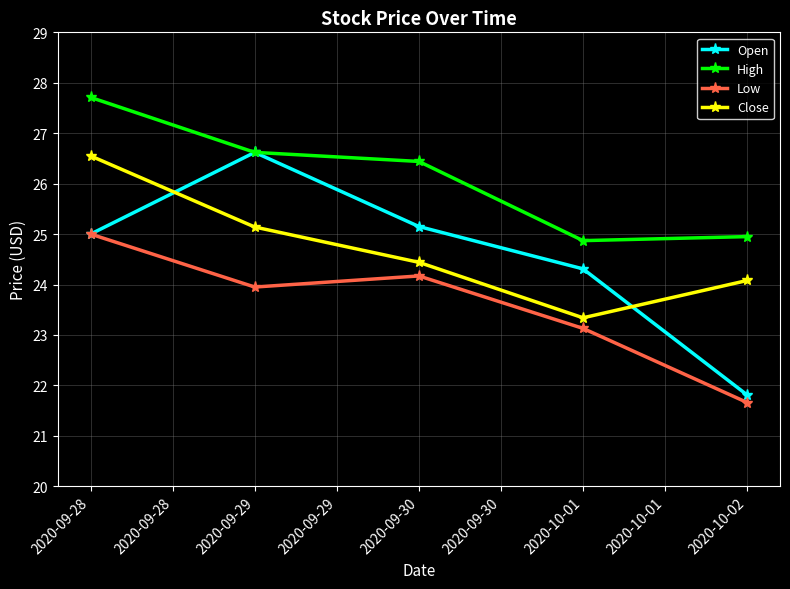

At which category is the sum across all series the highest?

2020-09-28